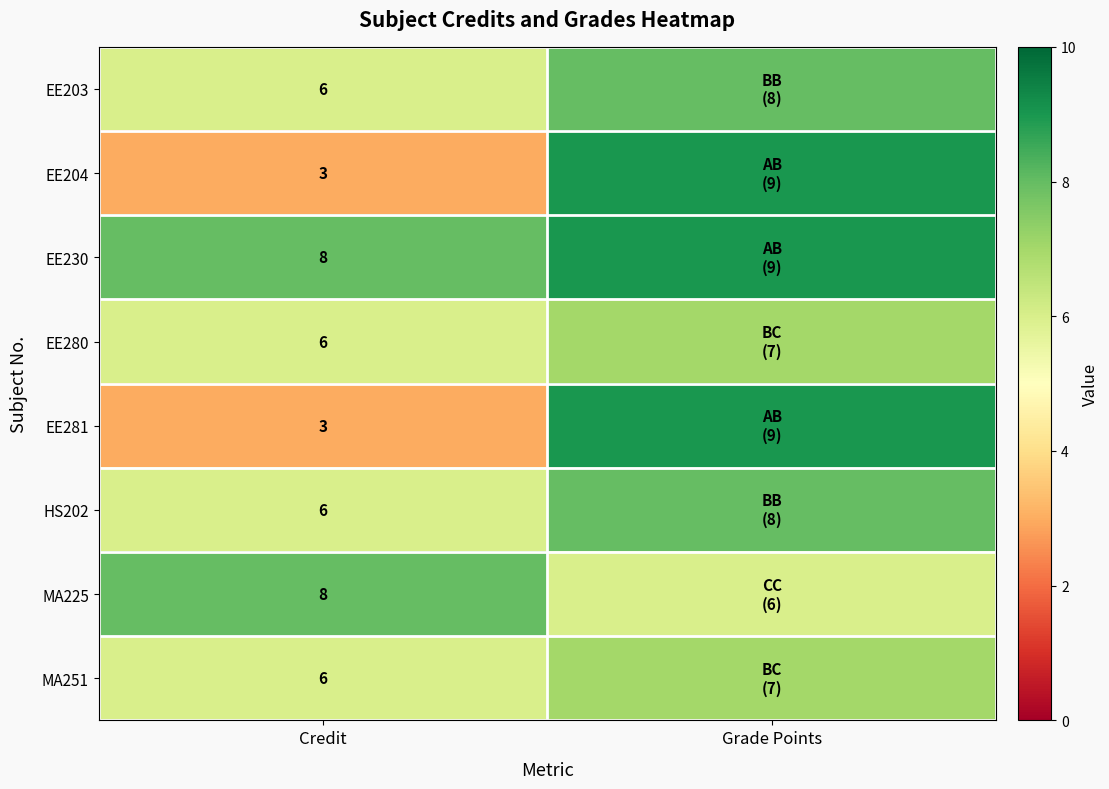

True or false: EE230 has a value of 8 at Credit.

True